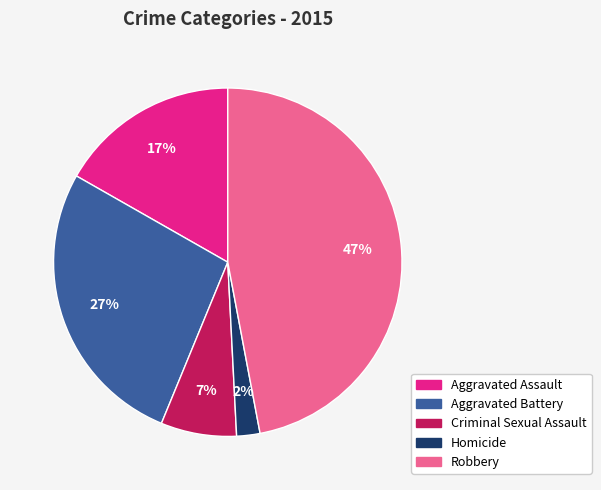

The Robbery slice represents 37% of the pie. True or false?

False